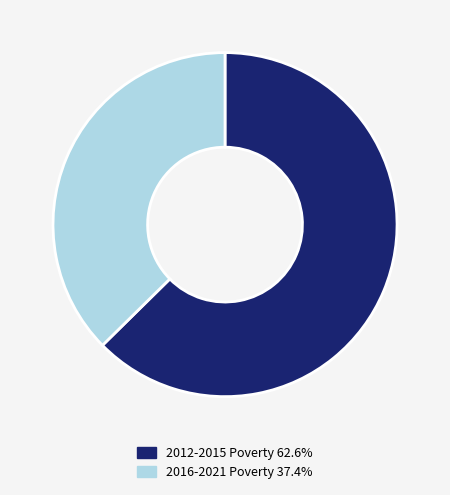

Is there a majority slice in this chart?

Yes